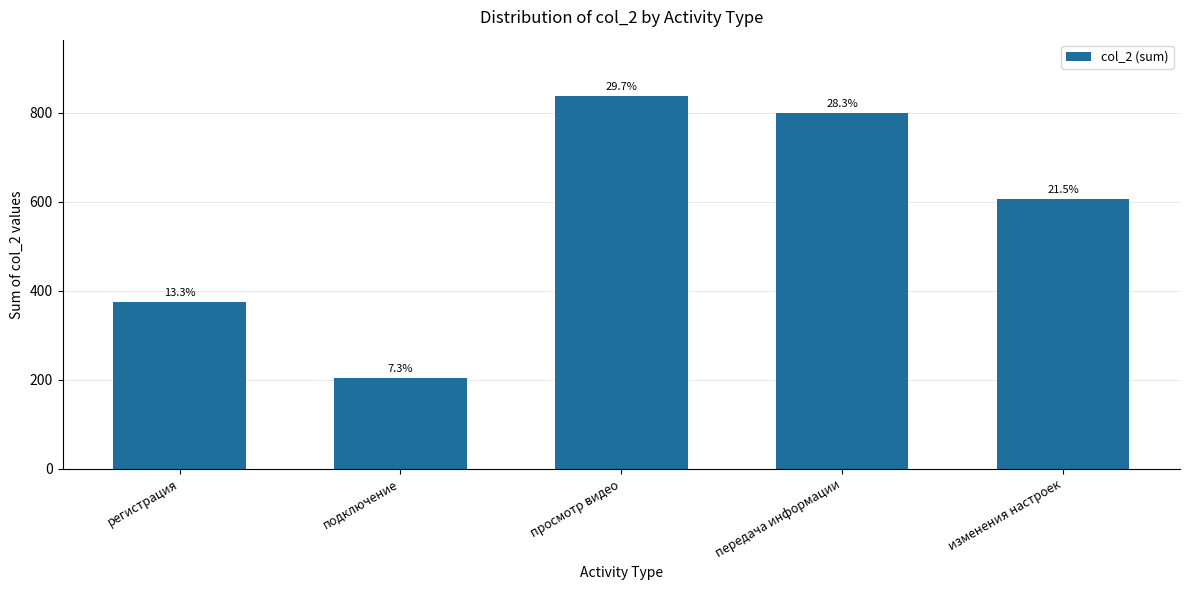

Which category has the highest value across all series?

просмотр видео